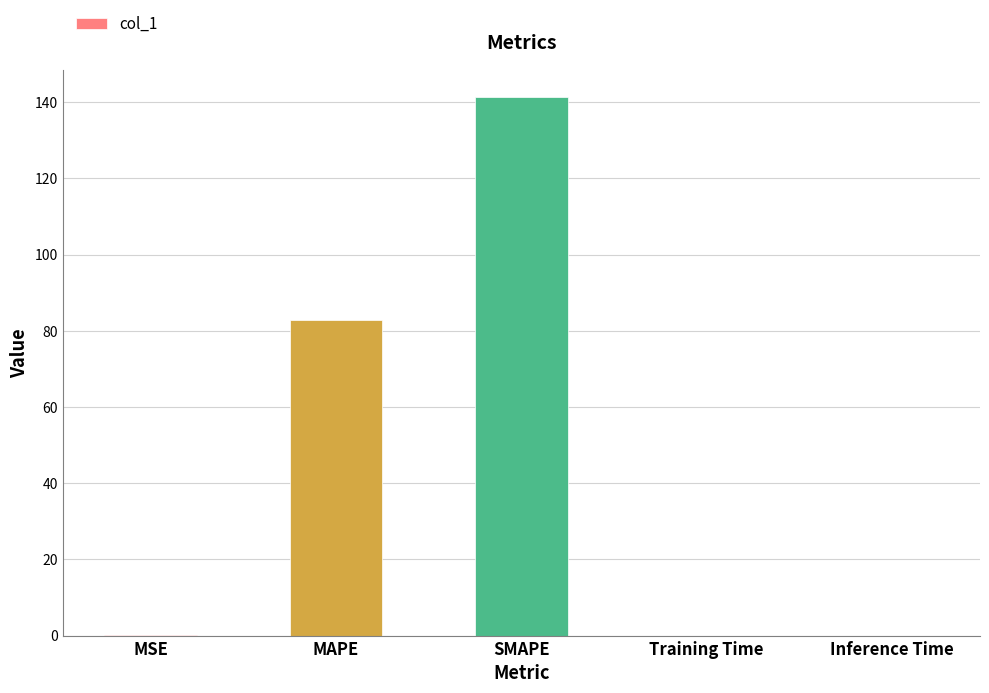

What is the greatest value displayed?

141.4